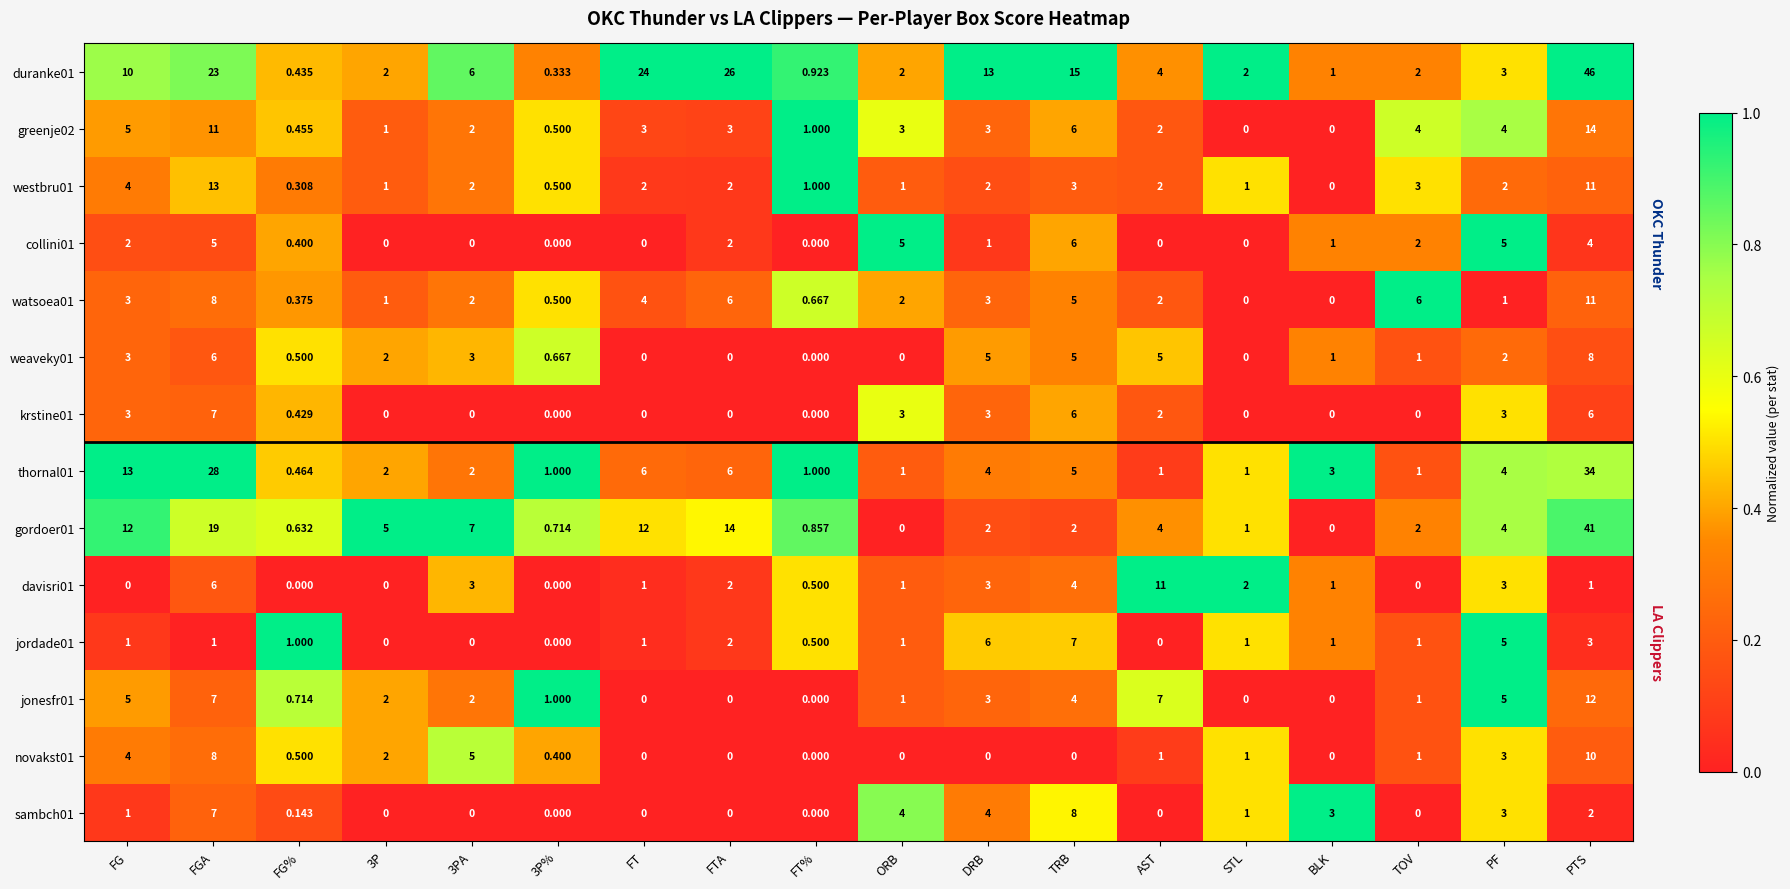

Which label corresponds to the largest value in the chart?

PTS